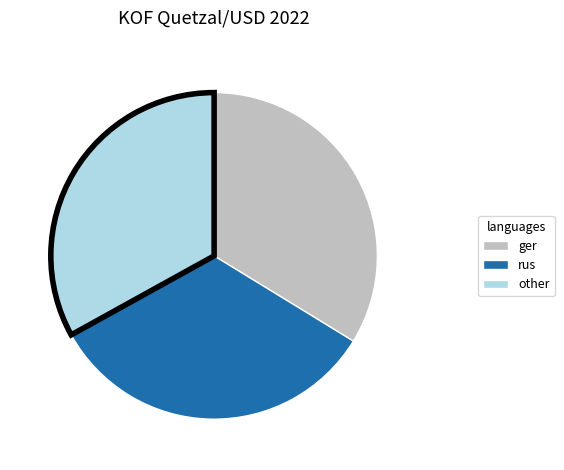

Is there a majority slice in this chart?

No